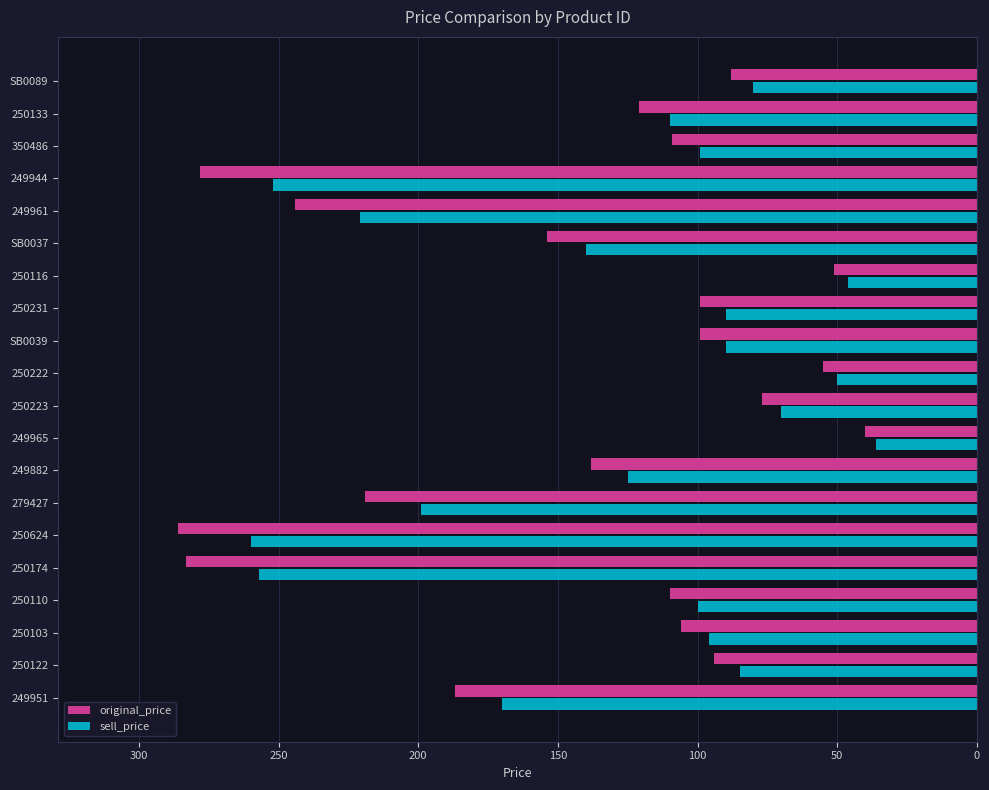

Which series changed the most between 250174 and 250133?

original_price